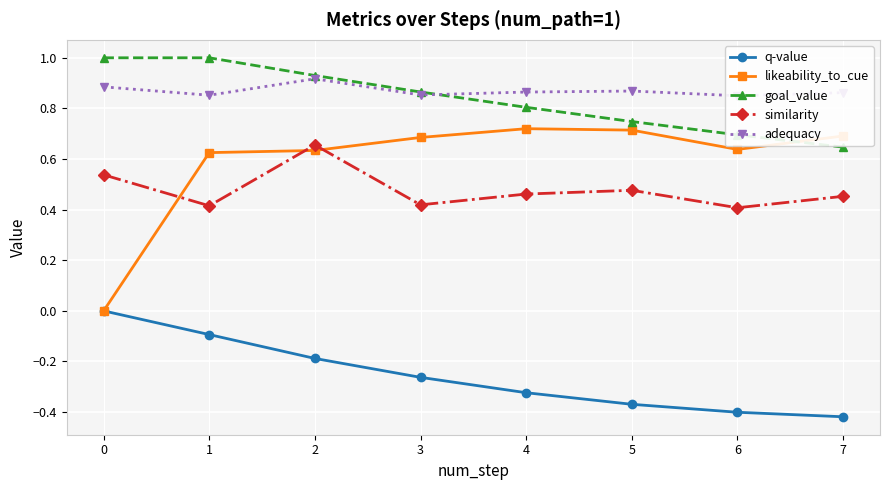

Rank the series by their maximum value, from highest to lowest.

goal_value, adequacy, likeability_to_cue, similarity, q-value